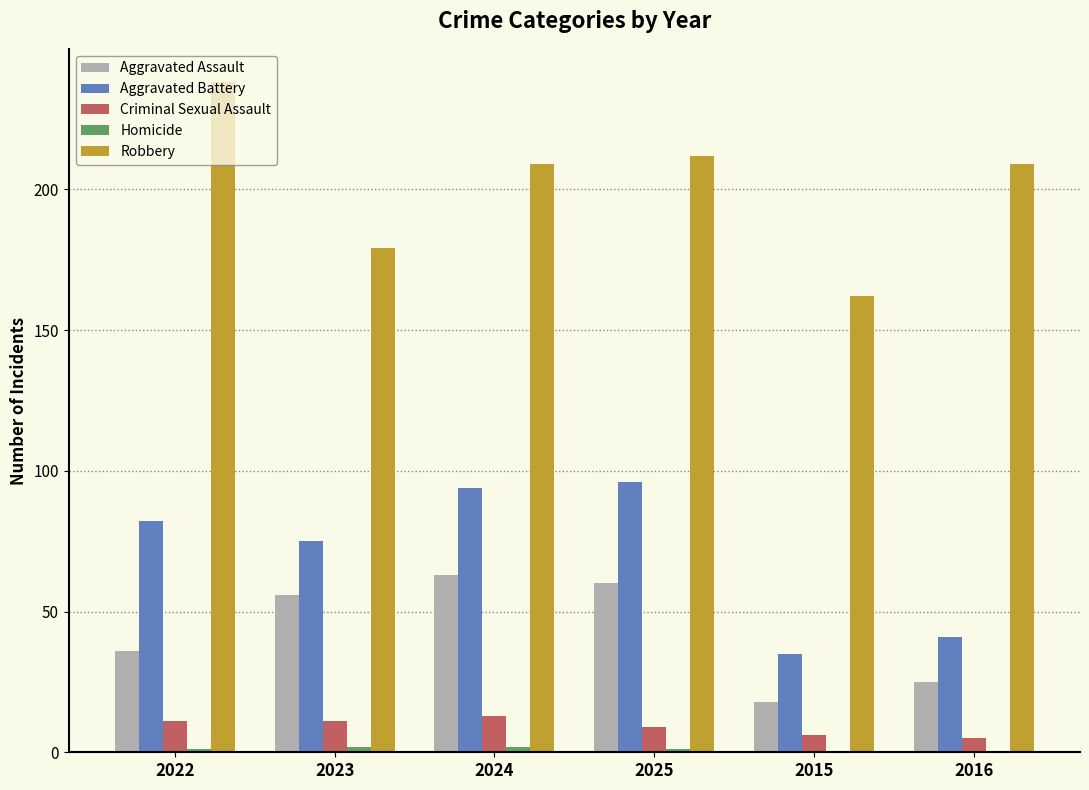

What is the total value across all series at 2016?

280